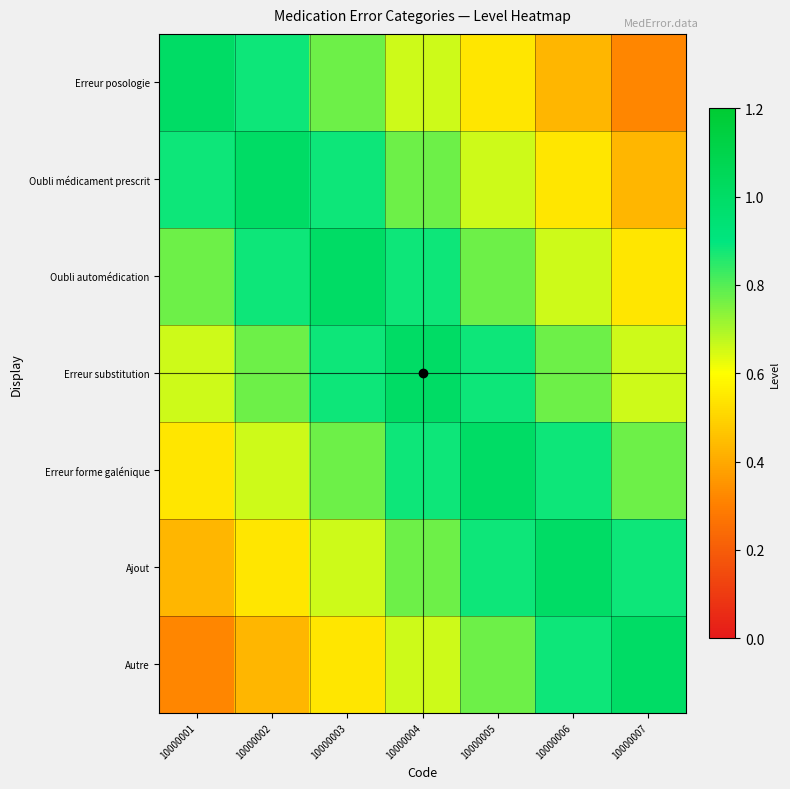

Between 10000001 and 10000005, which is larger?

10000001